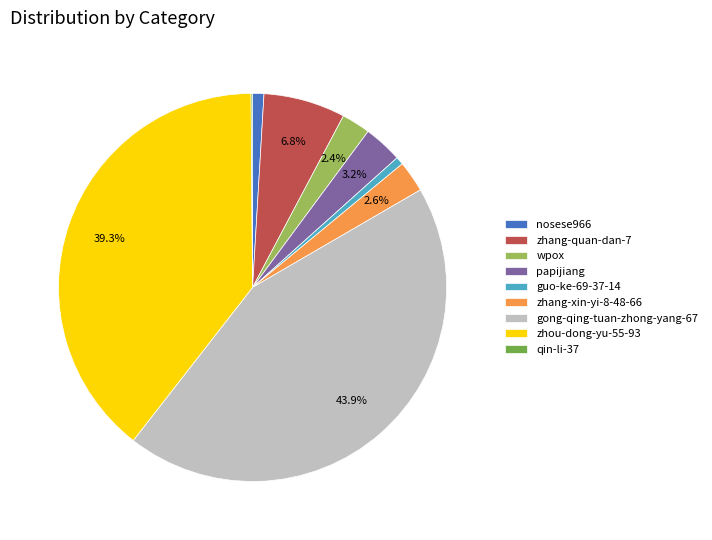

What is the largest slice in the pie chart?

gong-qing-tuan-zhong-yang-67